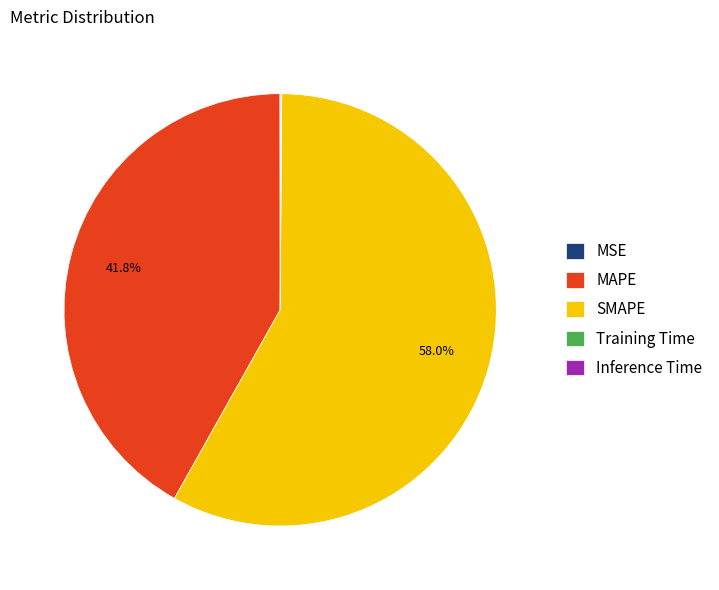

Which category has the biggest portion of the pie?

SMAPE